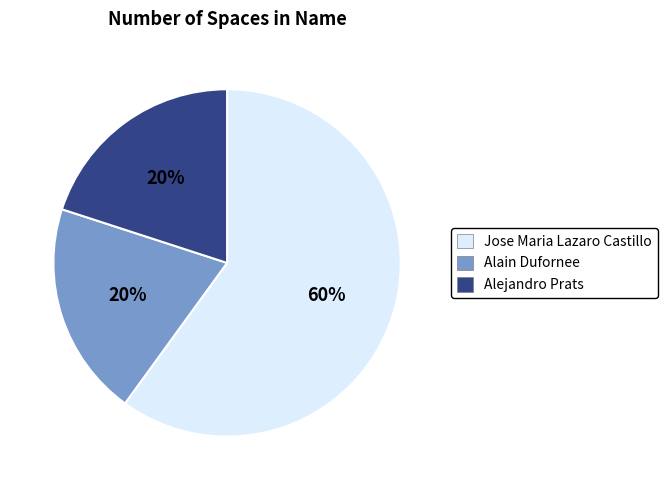

Which has a higher value, Alain Dufornee or Jose Maria Lazaro Castillo?

Jose Maria Lazaro Castillo